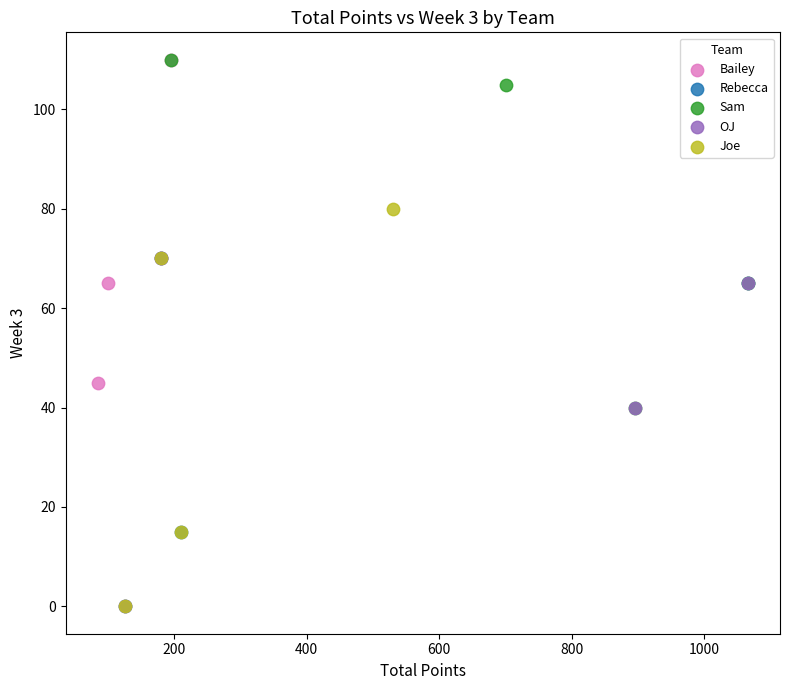

Which series has the widest spread of Y values?

Joe